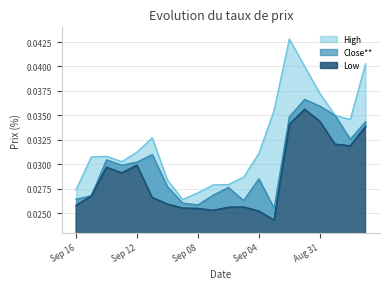

How many categories are shown in the chart?

20